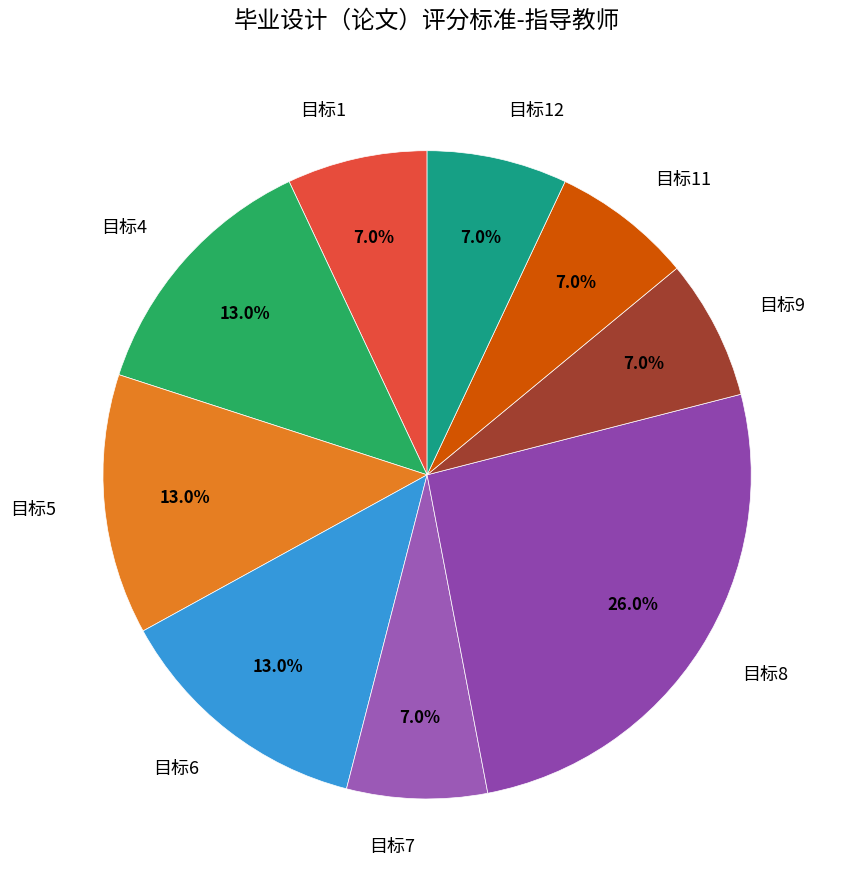

Is 目标4 the majority of the pie?

No